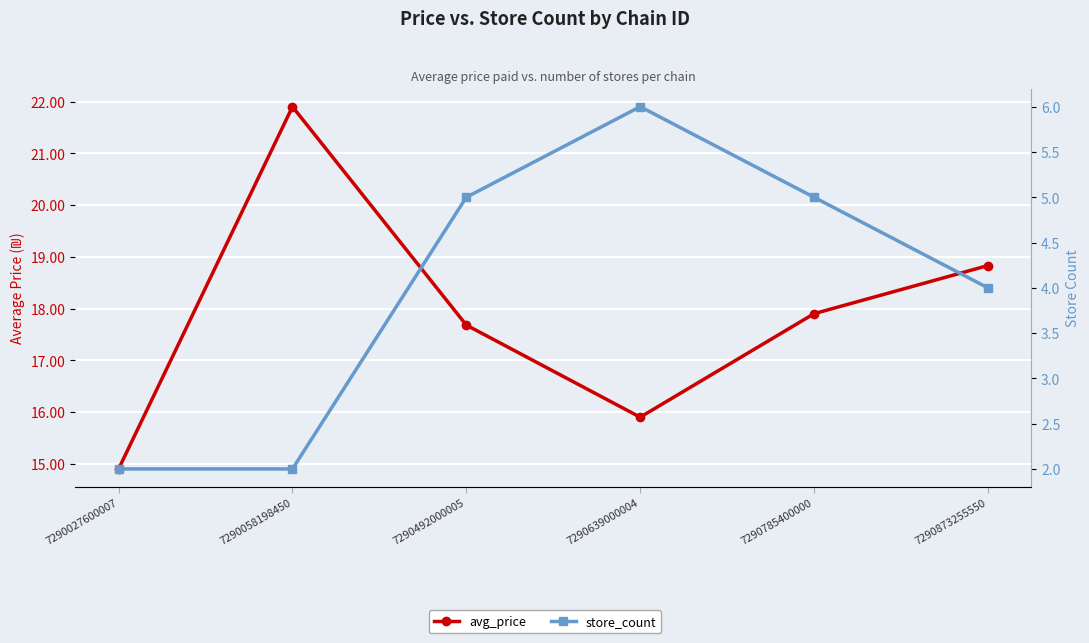

What is the total value across all series at 7290785400000?

22.9